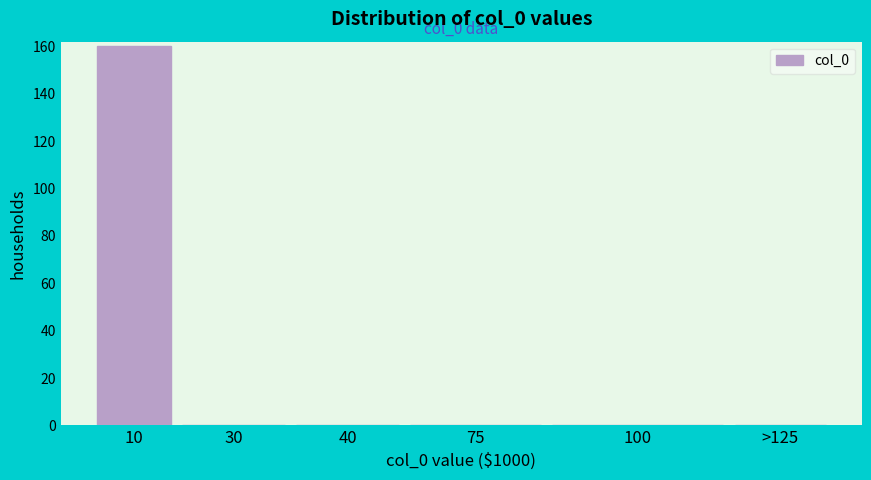

Reading right to left, list all the values displayed in this chart.

>125=0	100=0	75=0	40=0	30=0	10=160